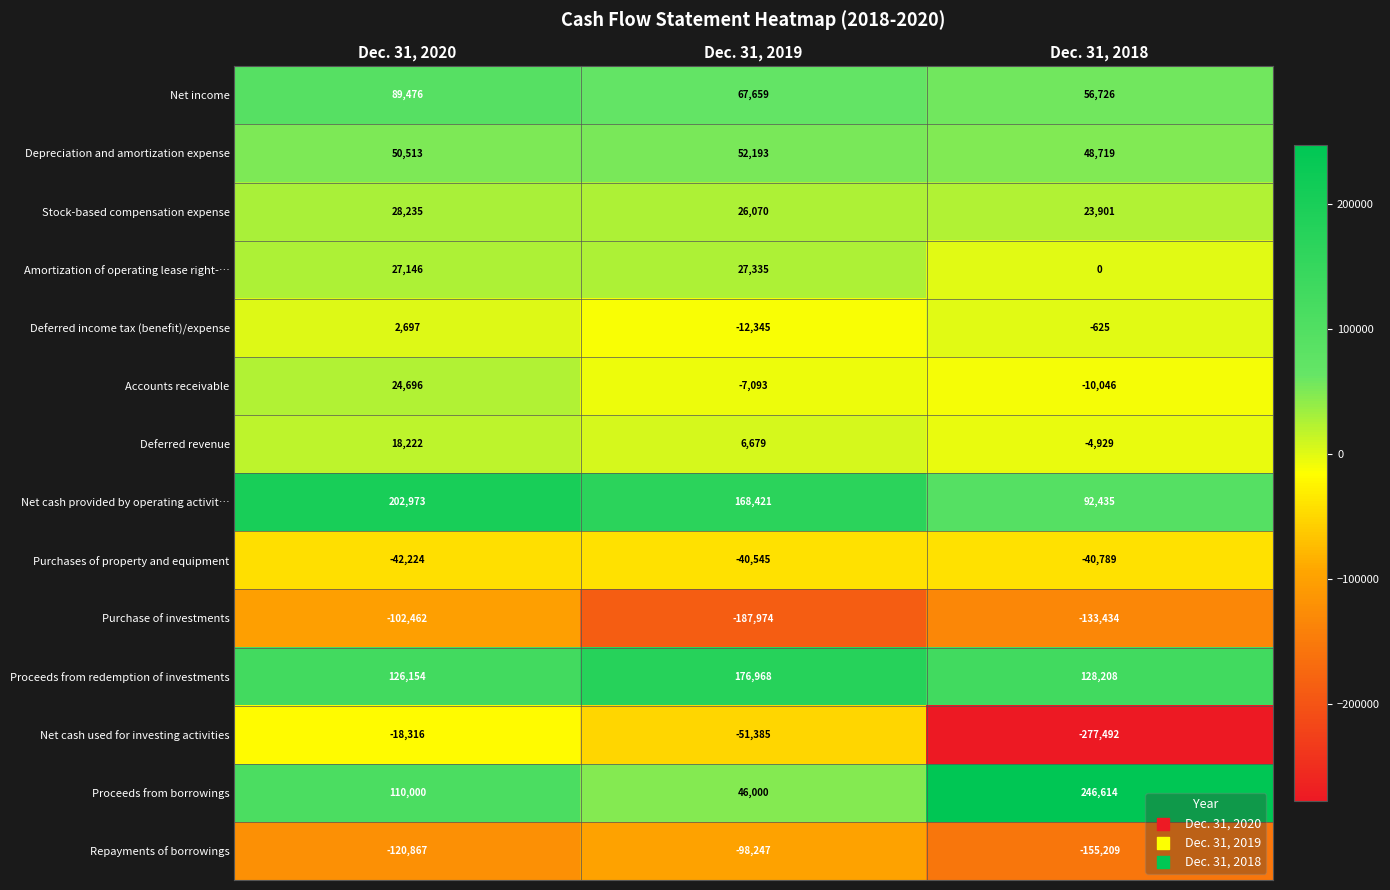

Which series has the widest spread of values?

Net cash used for investing activities